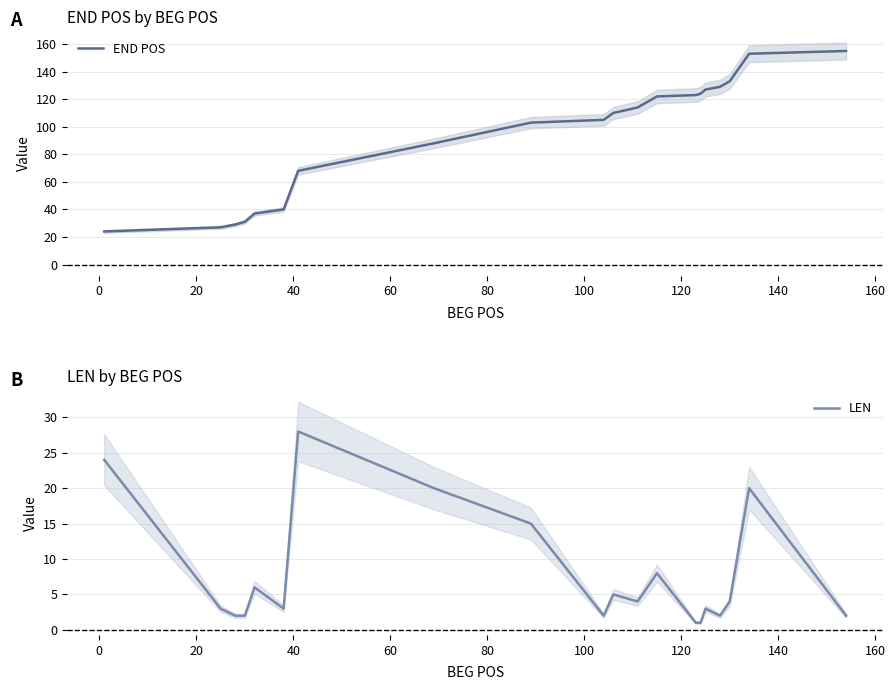

What is the minimum value for END POS?

24